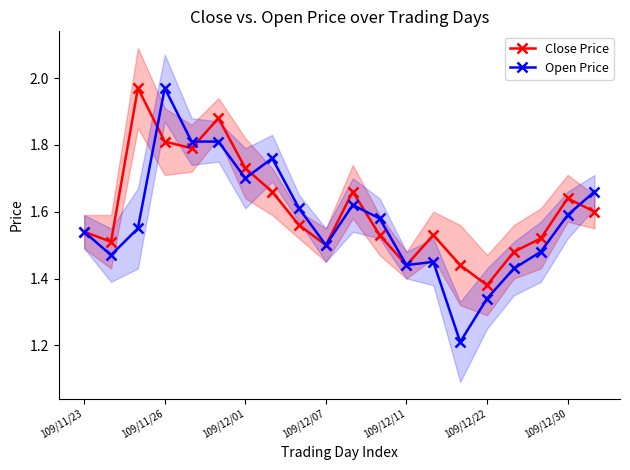

In Close Price, how many points are lower than both neighbors (excluding endpoints)?

5